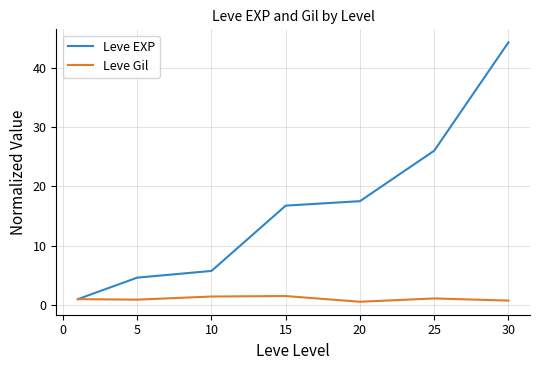

Rank the series by their average value, from highest to lowest.

Leve EXP, Leve Gil